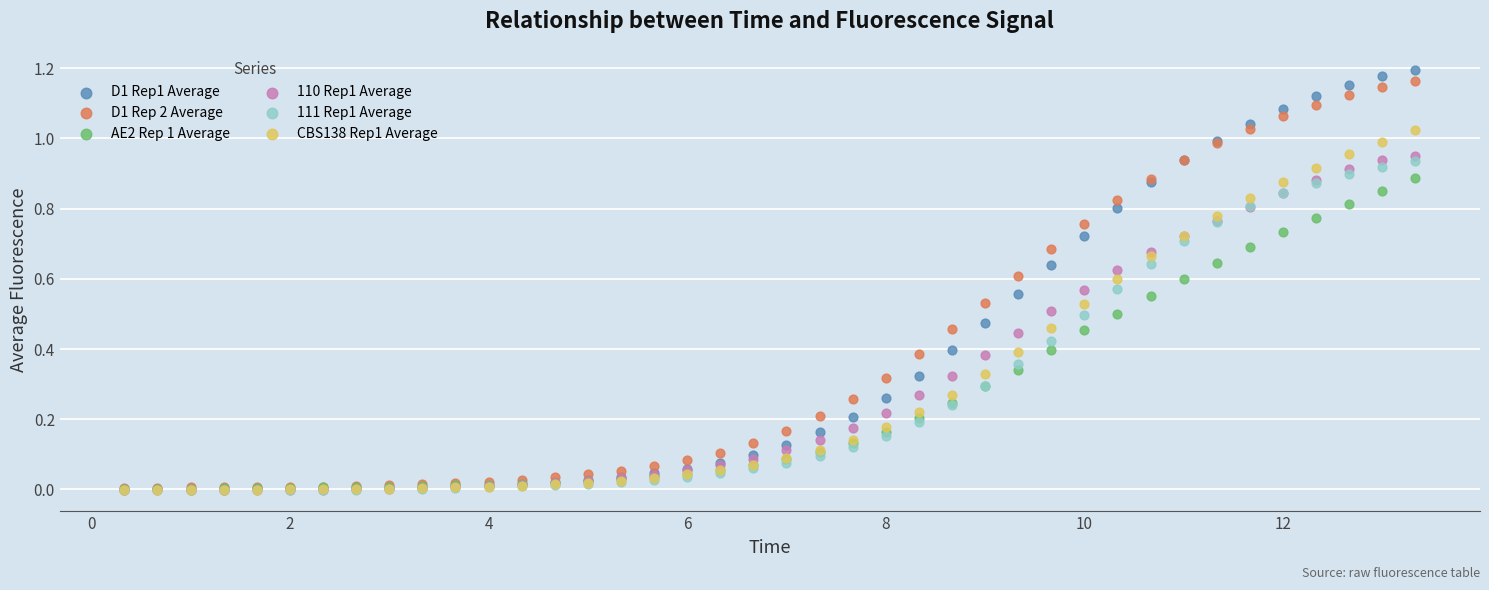

Which series has the widest spread of Y values?

D1 Rep1 Average